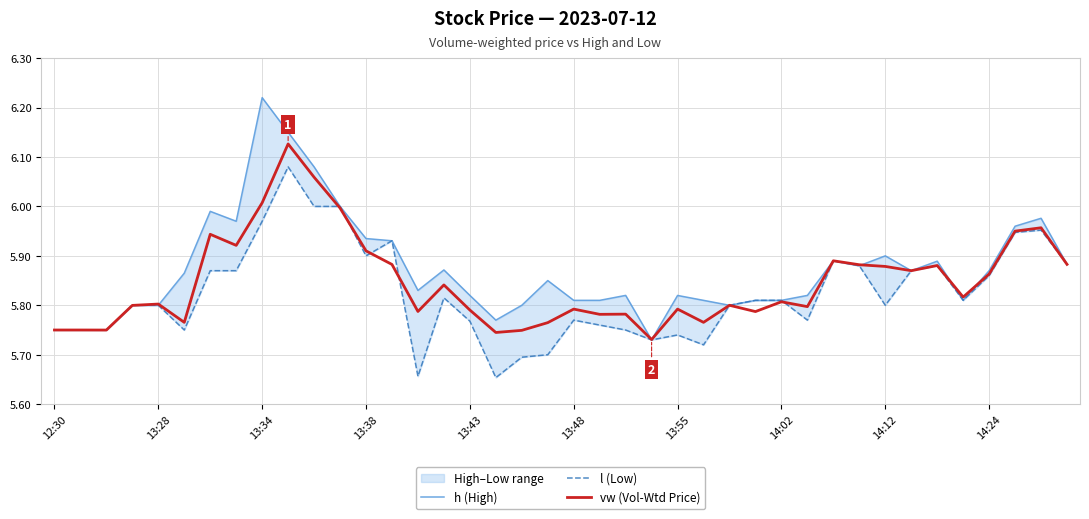

Does the chart have visible grid lines?

Yes